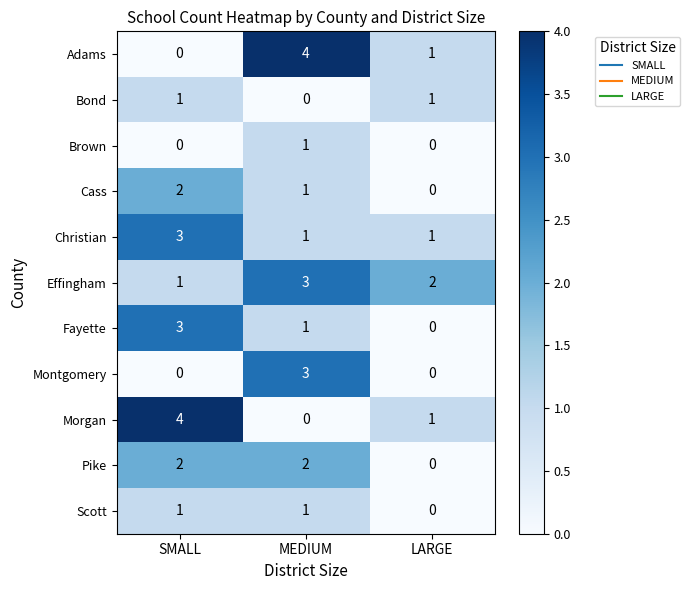

Where is Cass nearest to the value 1?

MEDIUM